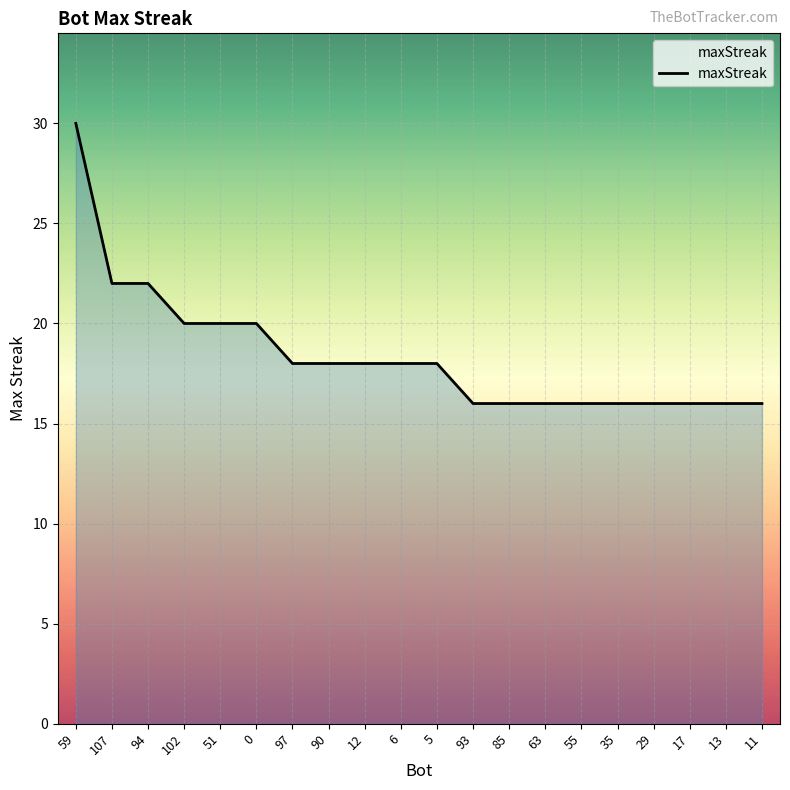

Which category has the highest value across all series?

59